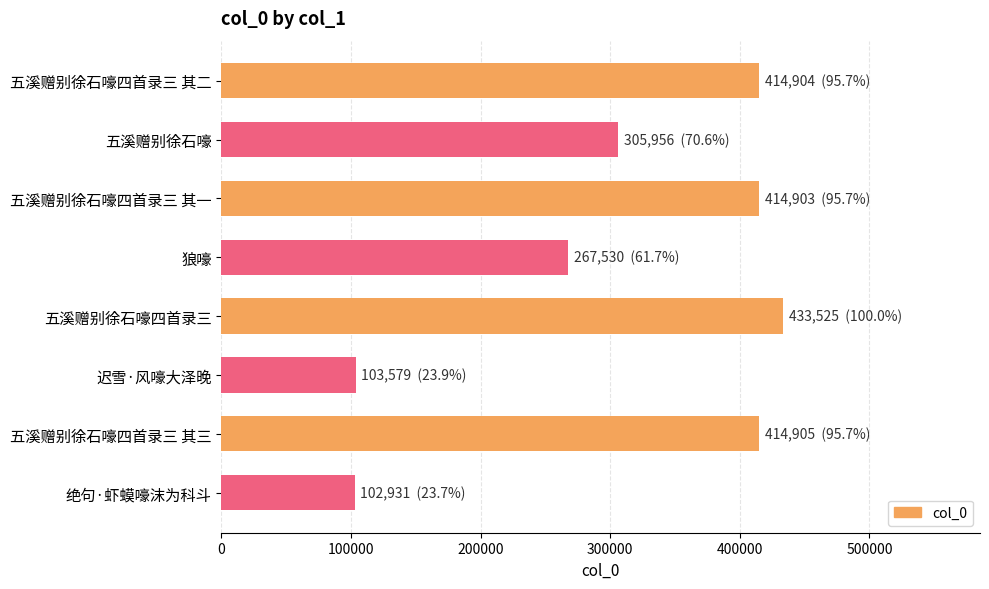

At which label is the value closest to 268228?

狼嚎